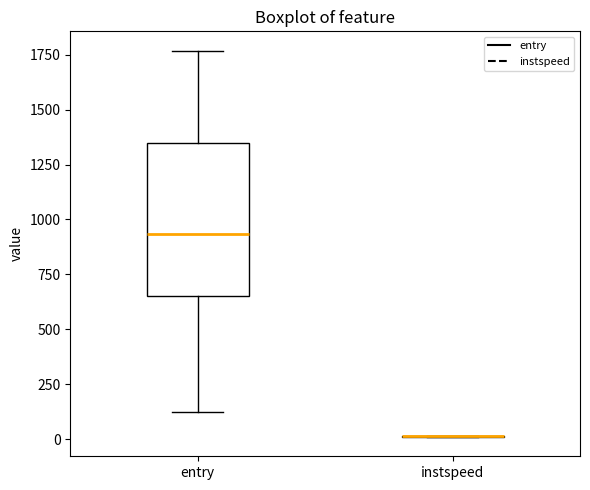

Reading left to right, read every box against the y-axis: the position of its median line, the range the box covers, and the ends of its whiskers. The values are not printed on the chart, so give them approximately, as read against the axis.

entry: median 950, box 650 to 1350, whiskers 100 to 1750
instspeed: box collapsed to a line at 0, whiskers 0 to 0